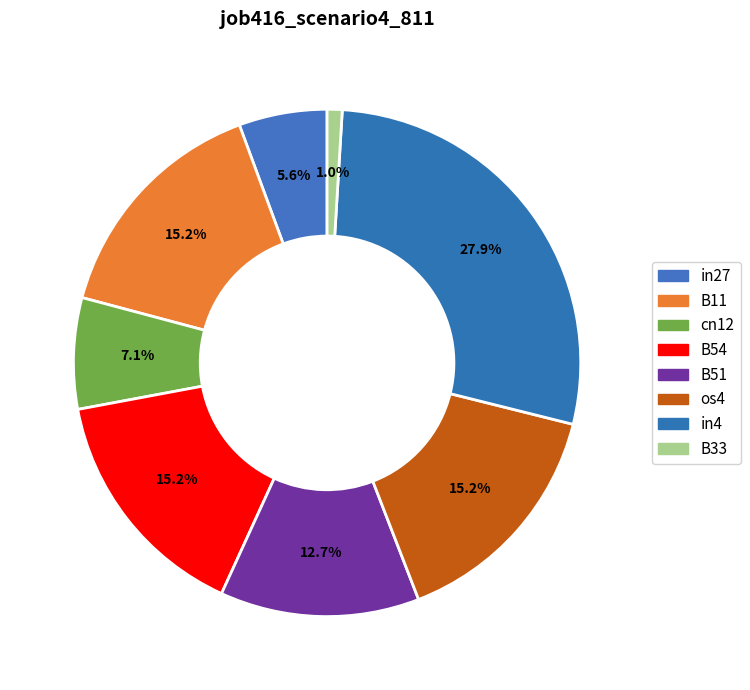

How many slices are in this pie chart?

8